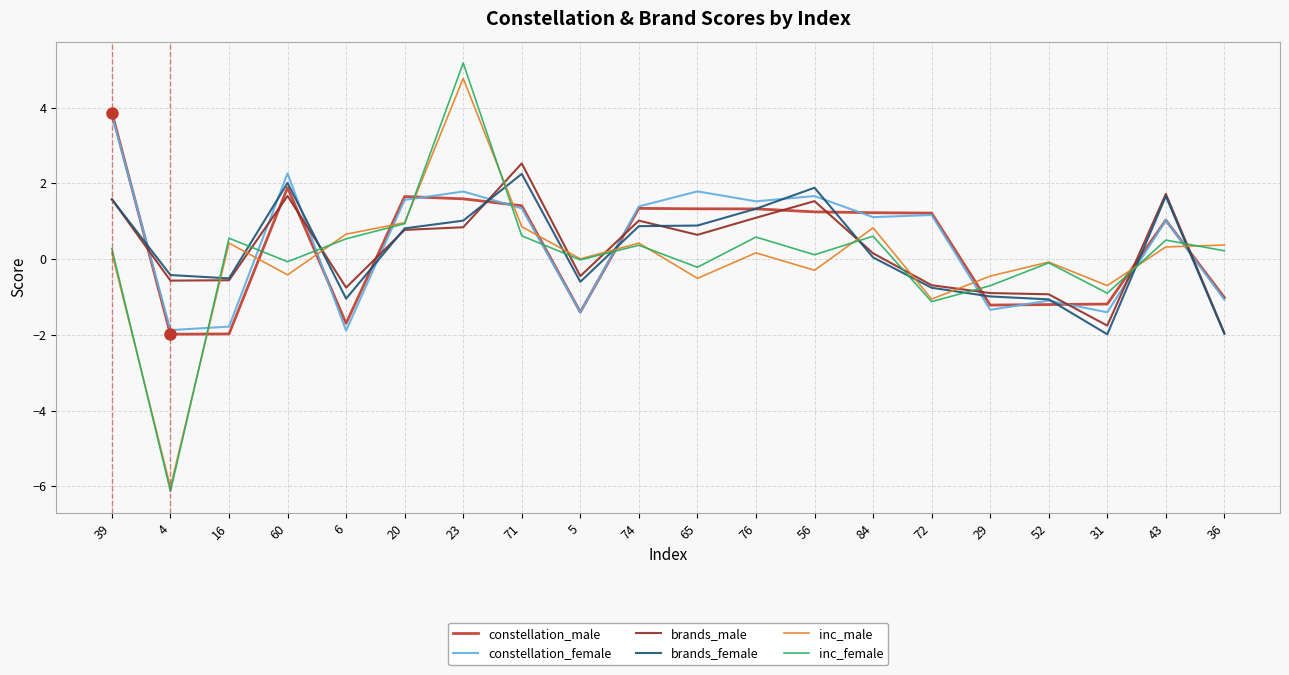

What are all the series names shown in the legend?

constellation_male, constellation_female, brands_male, brands_female, inc_male, inc_female